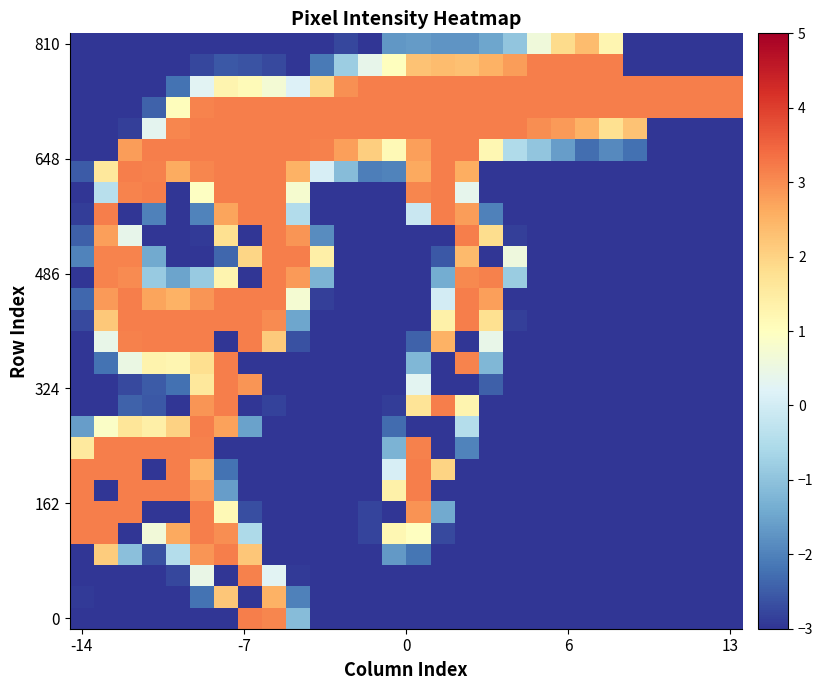

How many data points does each series have?

28